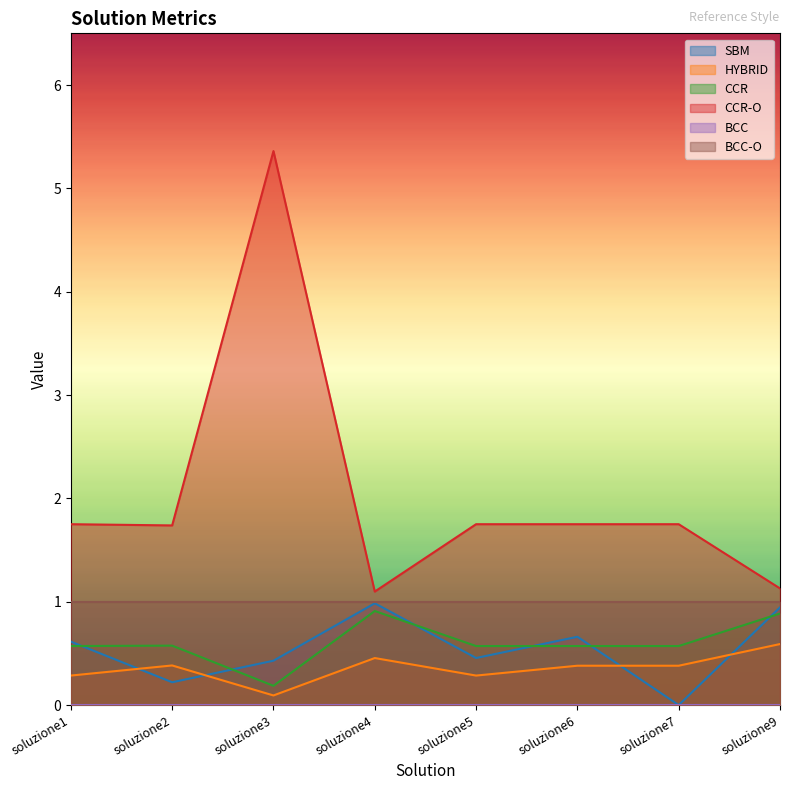

In CCR, how many points are lower than both neighbors (excluding endpoints)?

1